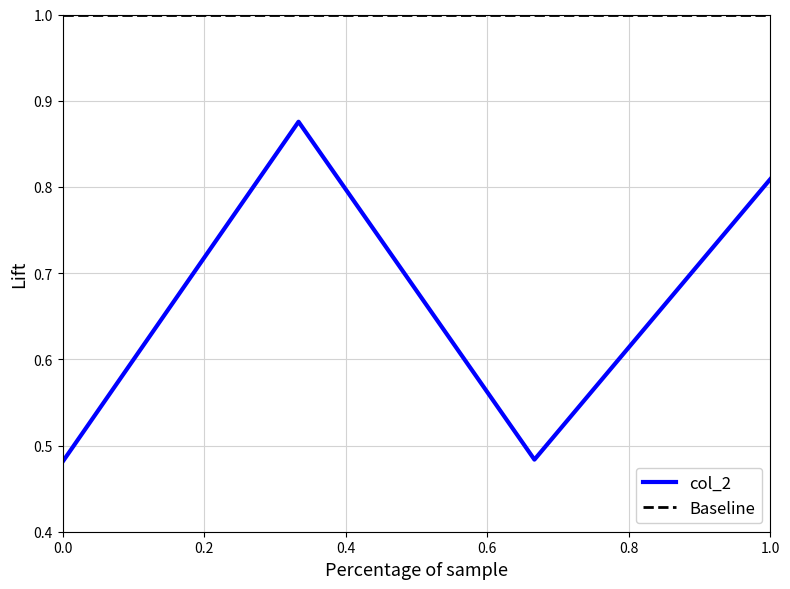

How many lines are shown in the chart?

1